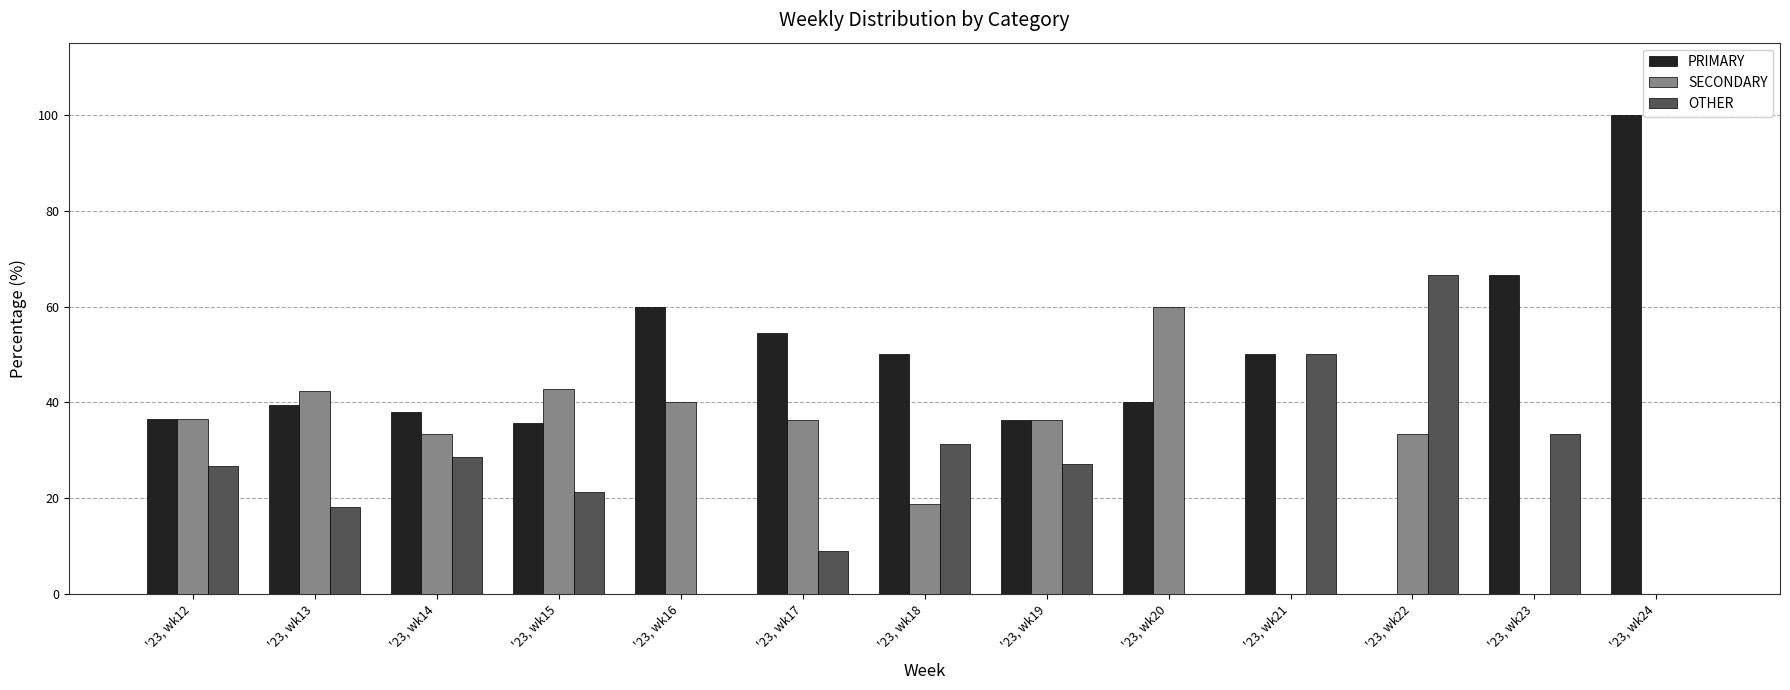

What is the maximum value for PRIMARY?

100.0